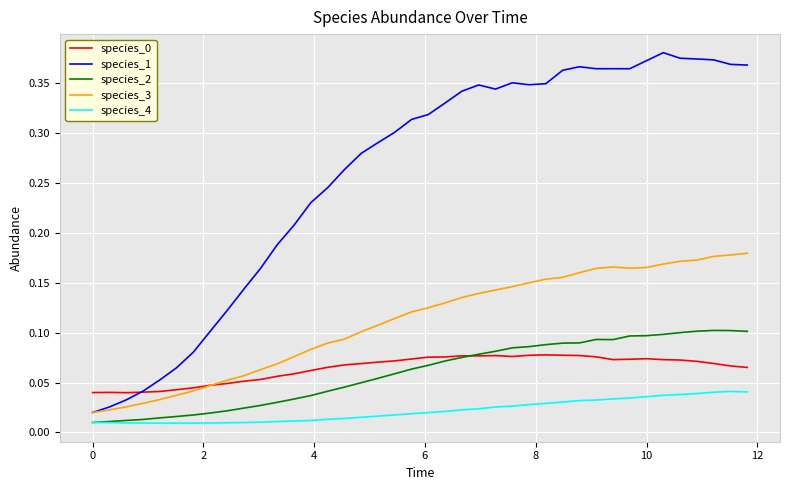

Which series has the largest total across all categories?

species_1